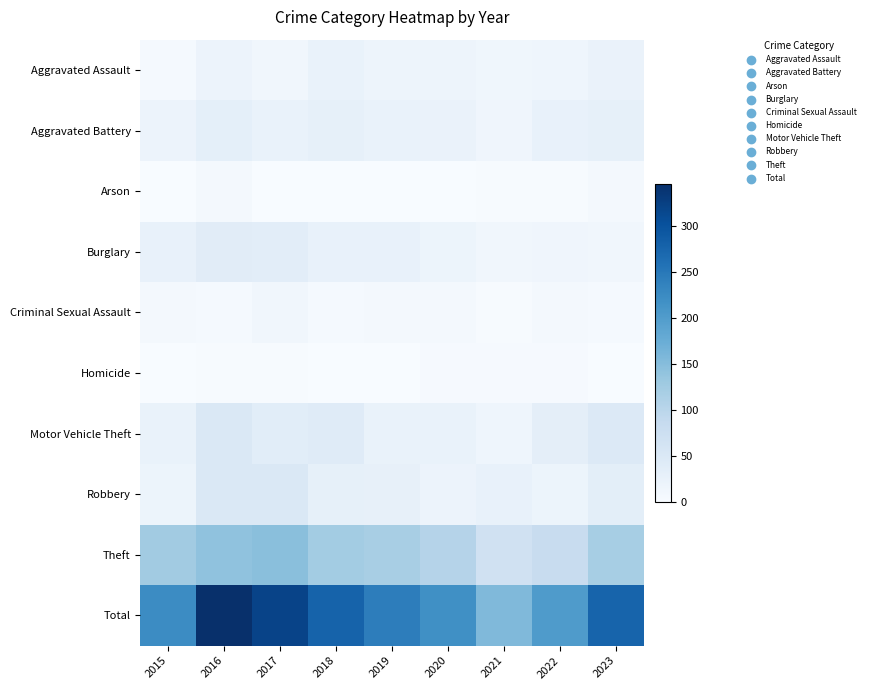

Reading right to left, what are all the values shown in this chart?

Aggravated Assault: 2023=22	2022=15	2021=13	2020=17	2019=17	2018=24	2017=12	2016=20	2015=5
Aggravated Battery: 2023=29	2022=25	2021=14	2020=22	2019=24	2018=29	2017=24	2016=32	2015=20
Arson: 2023=6	2022=2	2021=2	2020=1	2019=0	2018=0	2017=0	2016=6	2015=1
Burglary: 2023=12	2022=14	2021=11	2020=18	2019=26	2018=26	2017=36	2016=39	2015=25
Criminal Sexual Assault: 2023=5	2022=8	2021=2	2020=7	2019=6	2018=5	2017=12	2016=5	2015=6
Homicide: 2023=1	2022=4	2021=3	2020=4	2019=1	2018=1	2017=2	2016=2	2015=1
Motor Vehicle Theft: 2023=47	2022=33	2021=15	2020=24	2019=23	2018=41	2017=37	2016=51	2015=23
Robbery: 2023=34	2022=18	2021=27	2020=20	2019=28	2018=29	2017=51	2016=50	2015=18
Theft: 2023=120	2022=83	2021=68	2020=105	2019=118	2018=123	2017=146	2016=141	2015=125
Total: 2023=276	2022=202	2021=155	2020=218	2019=243	2018=278	2017=320	2016=346	2015=224